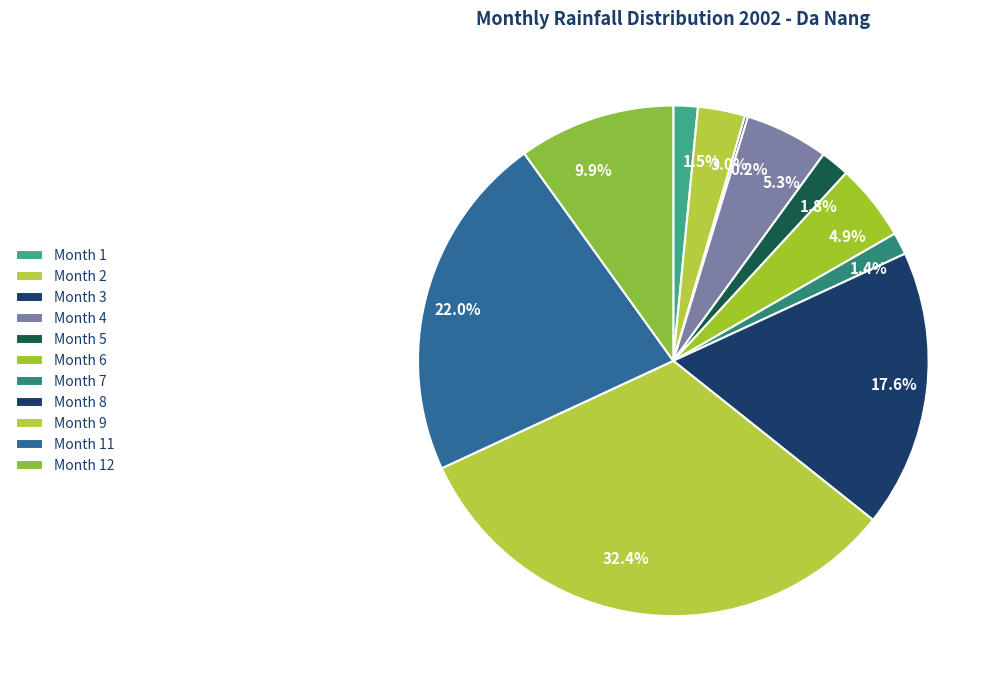

Does any single category account for the majority?

No